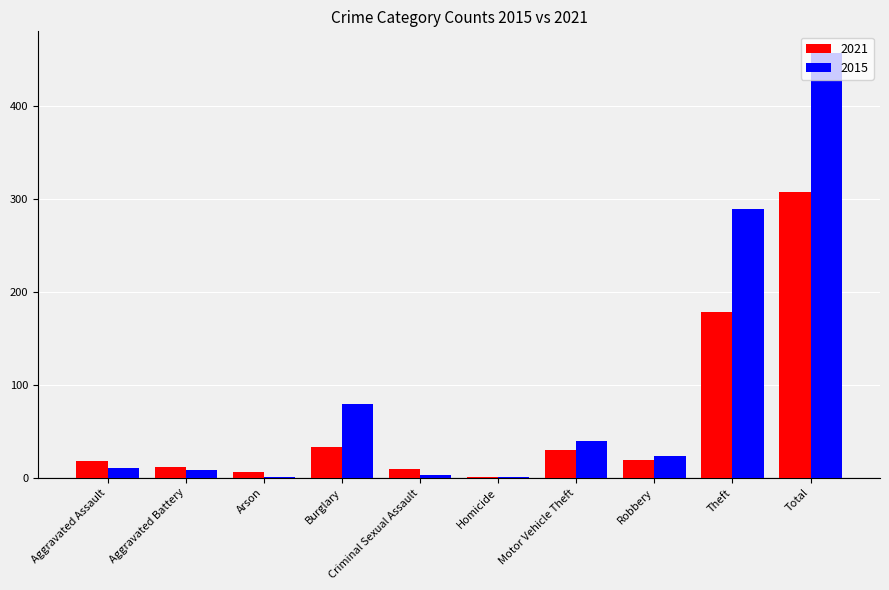

Which series has the largest total across all categories?

2015